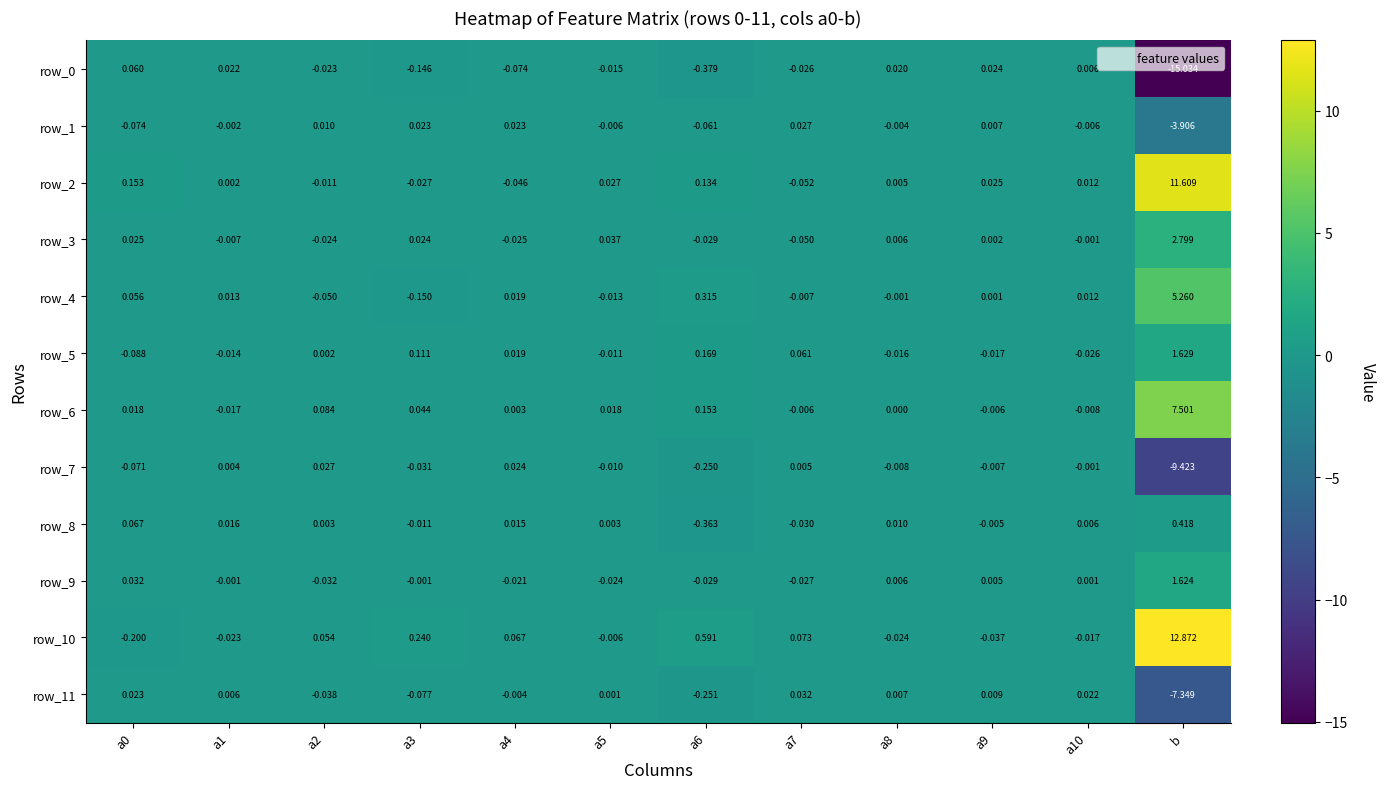

Is the value of row_7 at a7 greater than the value of row_4 at a7?

Yes